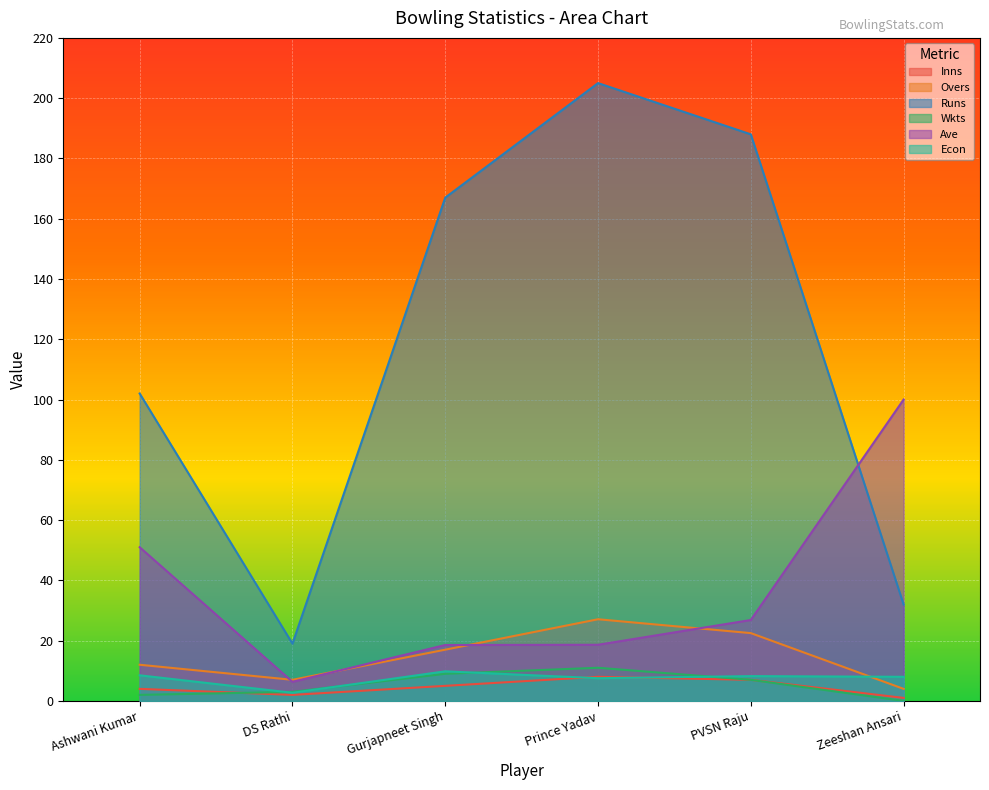

Is the value of Inns at Zeeshan Ansari greater than the value of Runs at Gurjapneet Singh?

No